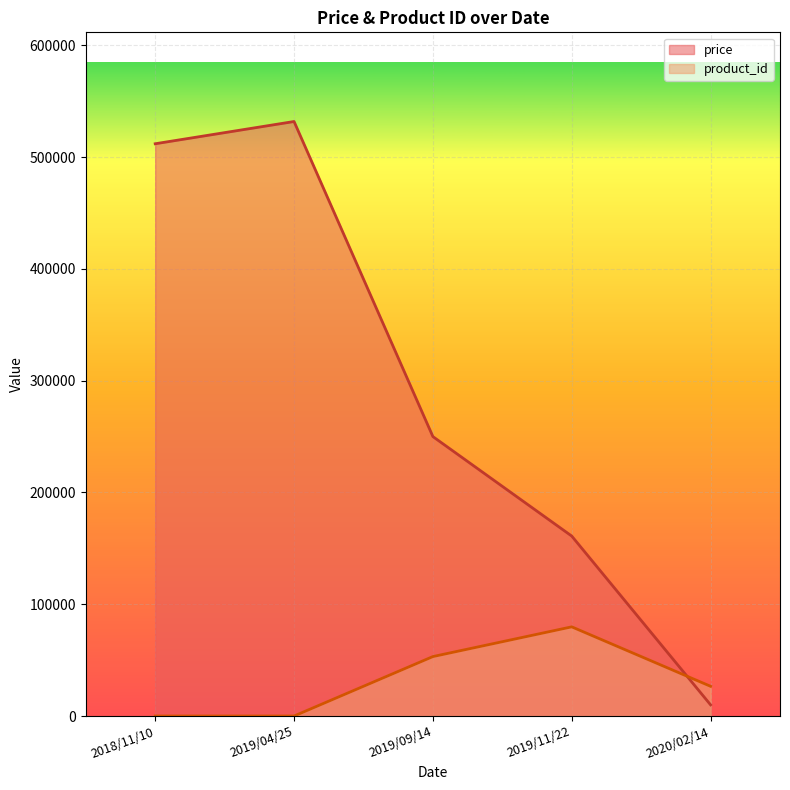

Where is price nearest to the value 270950?

2019/09/14